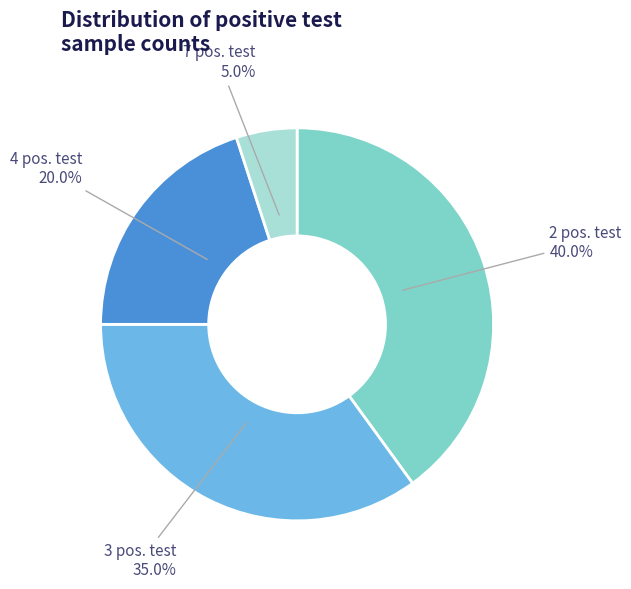

Does any single category account for the majority?

No